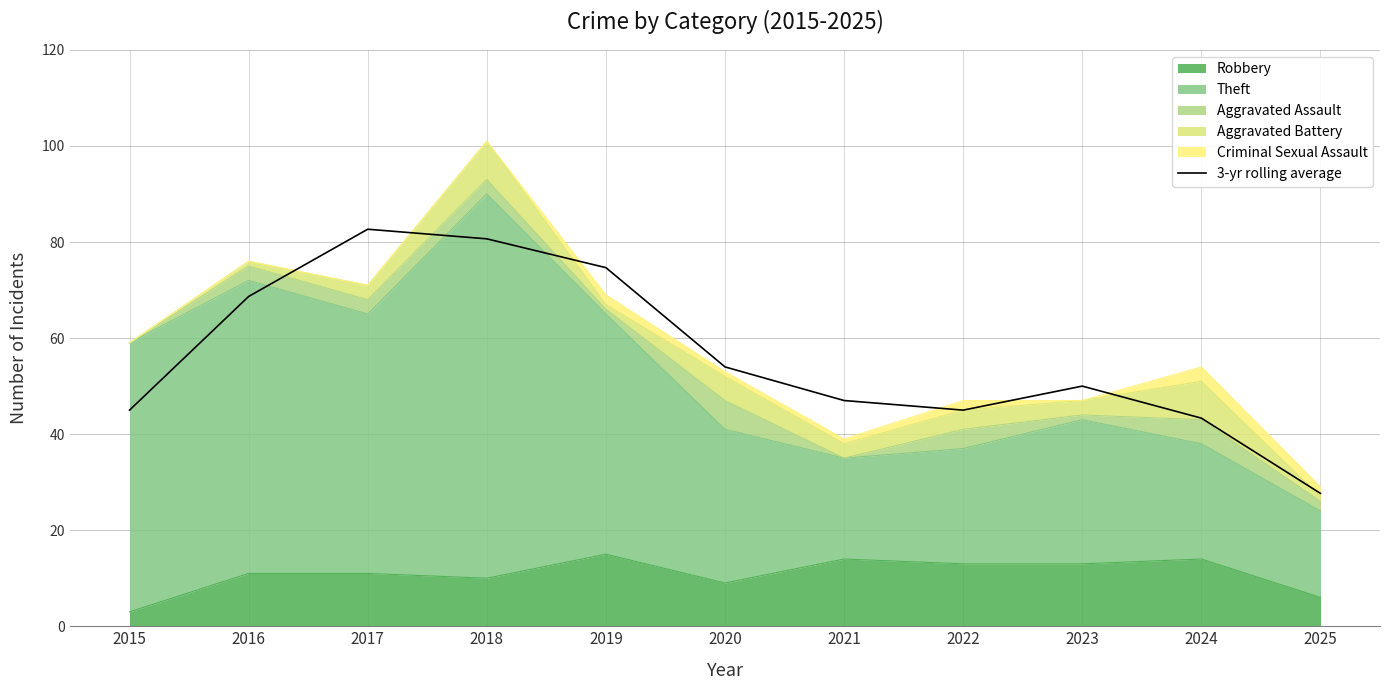

Approximately how many times larger is the value at 2017 compared to 2015?

1.8